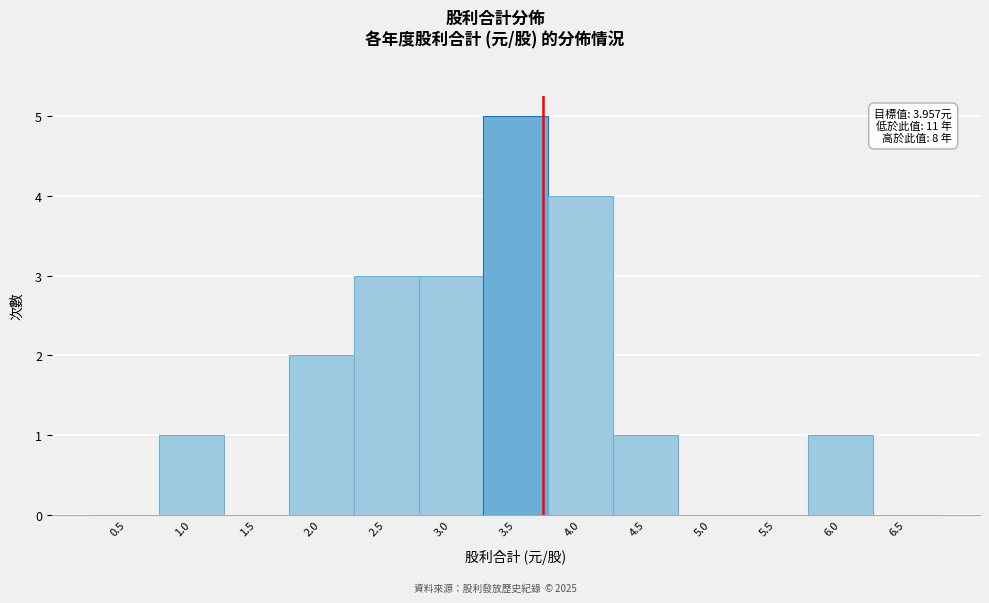

Reading left to right, extract all data points from this chart.

0.5=0	1.0=1	1.5=0	2.0=2	2.5=3	3.0=3	3.5=5	4.0=4	4.5=1	5.0=0	5.5=0	6.0=1	6.5=0